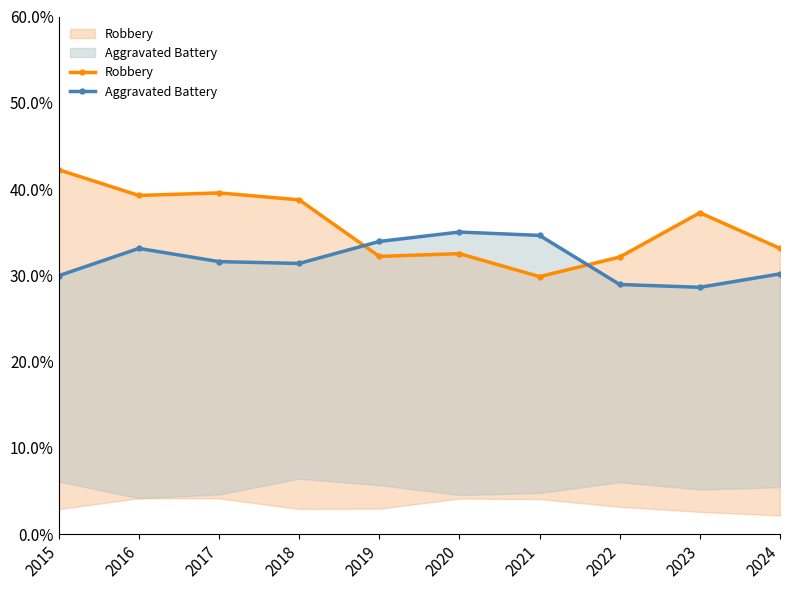

Is the value of Robbery at 2018 greater than the value of Aggravated Battery at 2022?

Yes